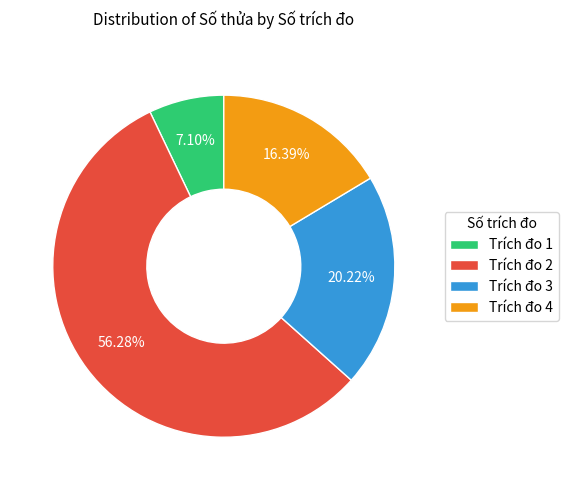

Count the number of slices in the pie.

4